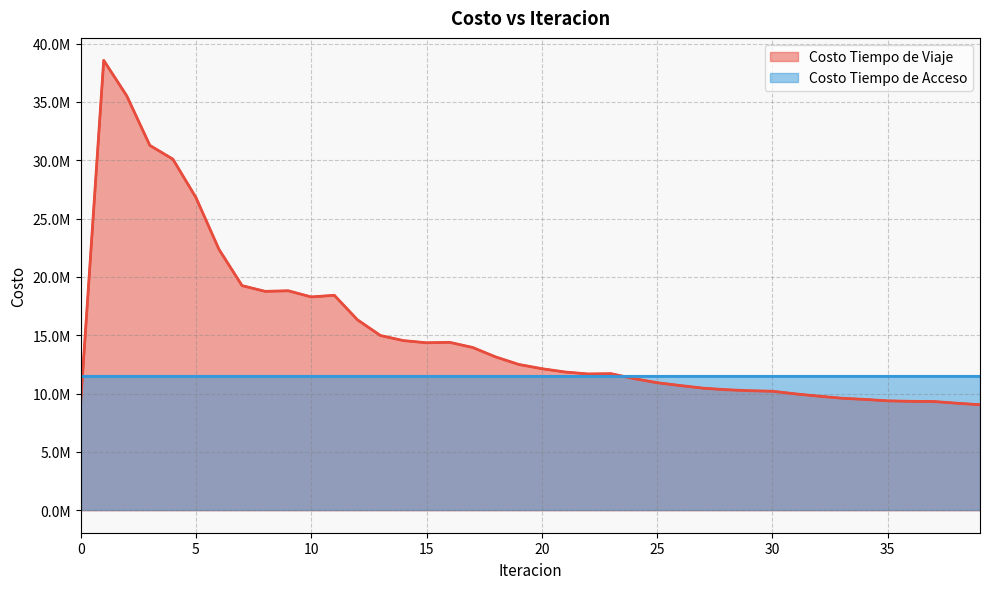

How many times do Costo Tiempo de Acceso and Costo Tiempo de Viaje cross each other?

2